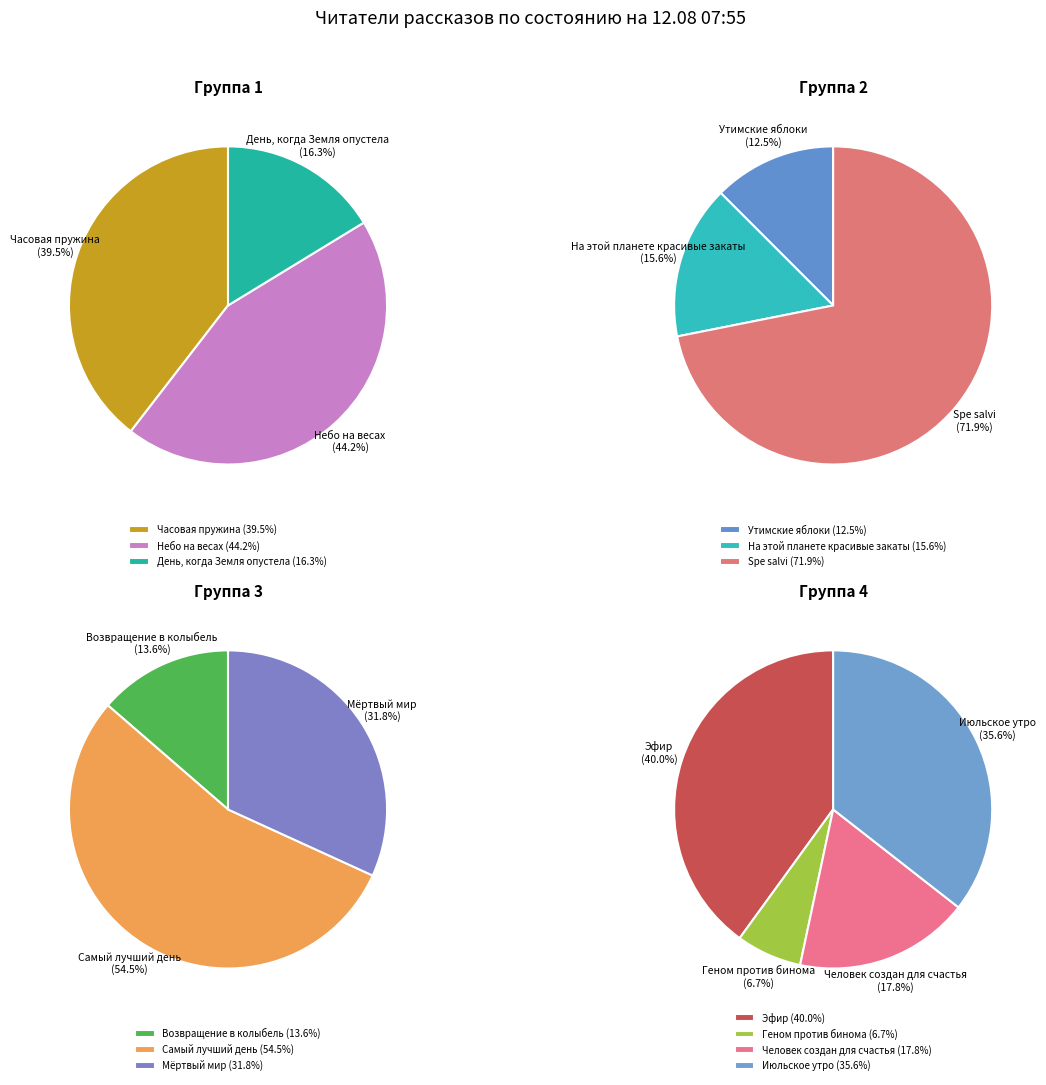

Count the number of slices in the pie.

13